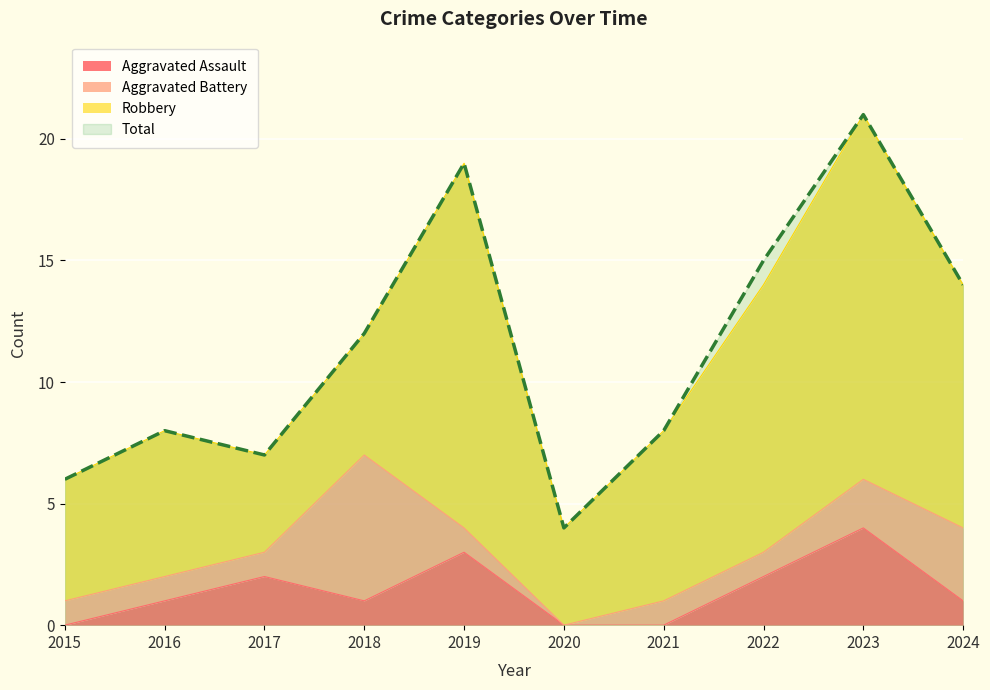

What is the value of the Aggravated Assault point at the 3rd from the left?

2